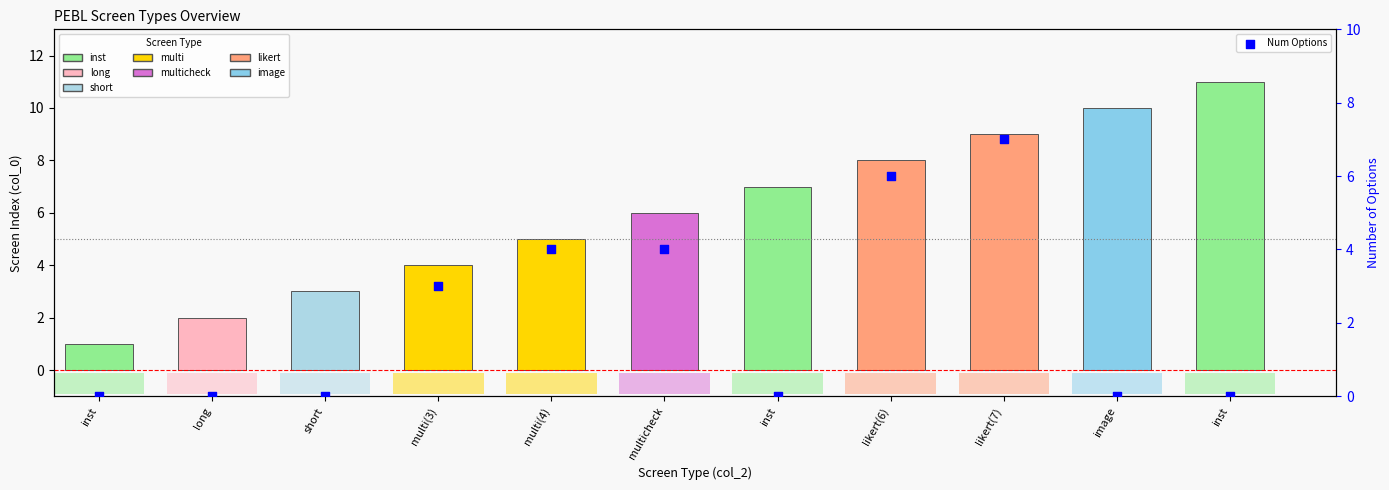

At how many categories does at least one series exceed 8?

3